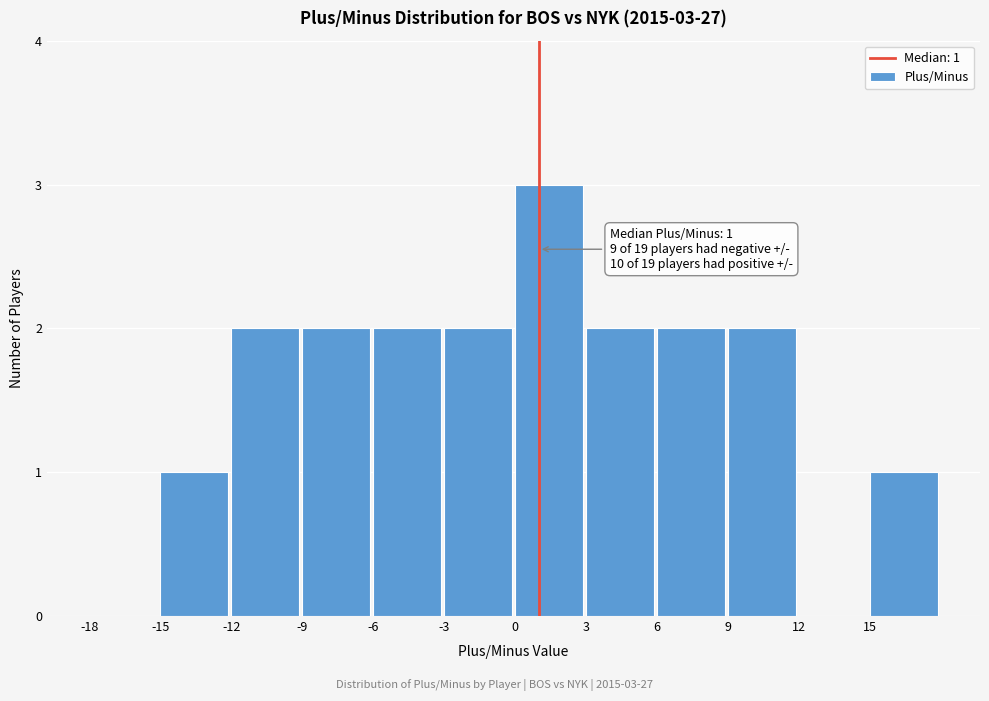

Over which range of the x-axis is the bar tallest?

0 to 3